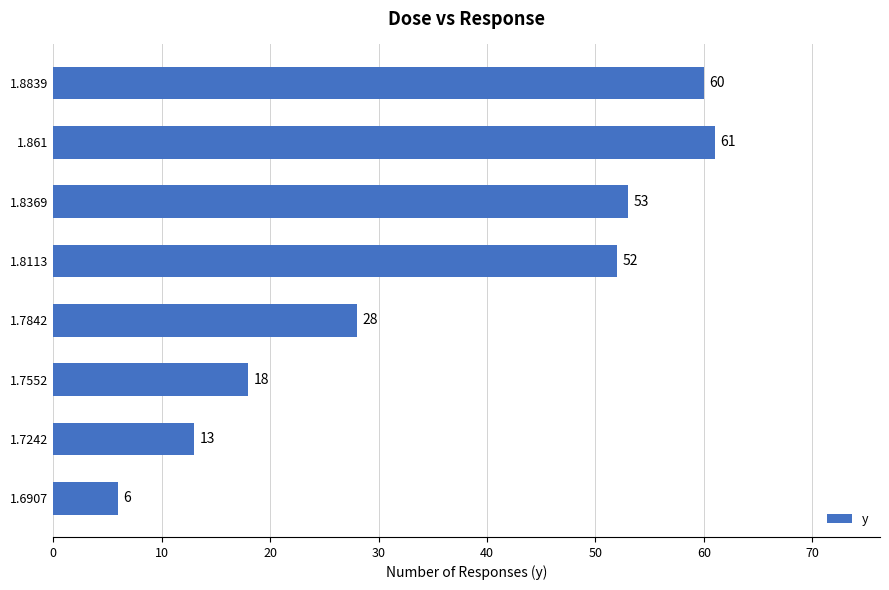

Reading top to bottom, transcribe all the data shown in this chart.

60	61	53	52	28	18	13	6